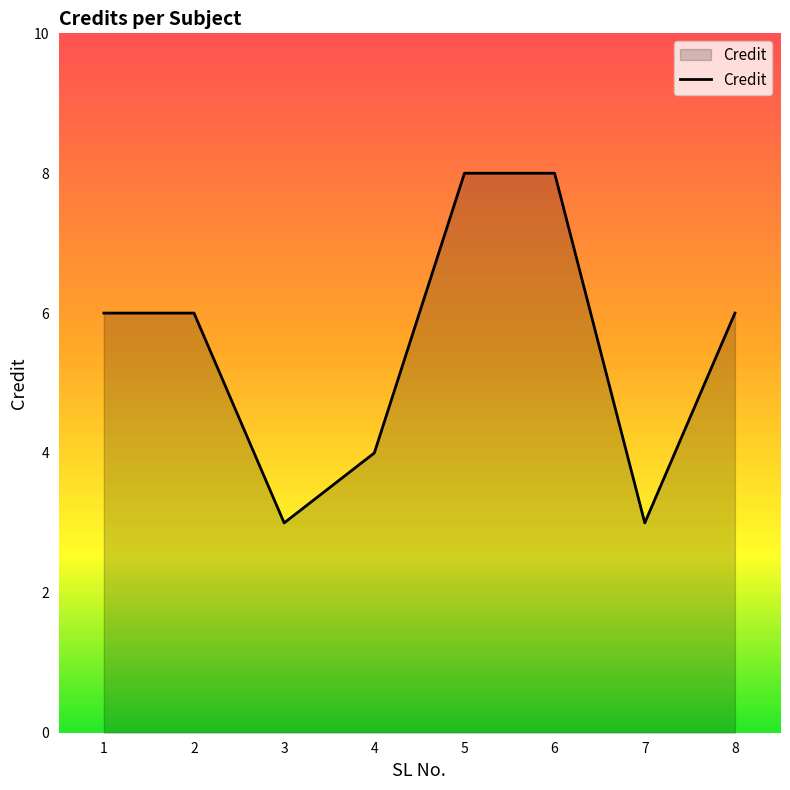

What is the difference between the values at 1 and 4?

2